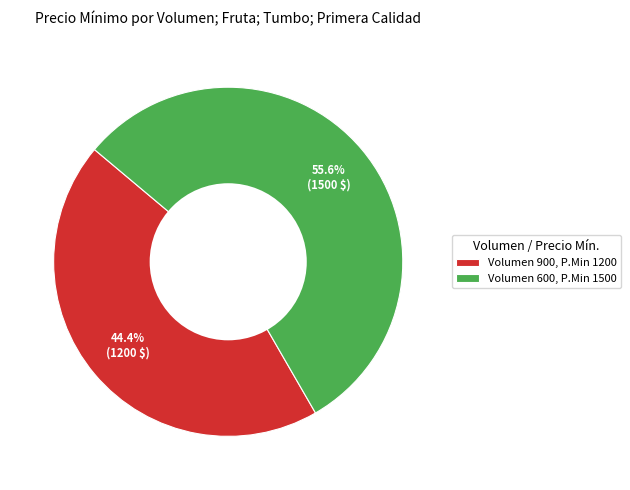

What is the ratio of the value at Volumen 900, P.Min 1200 to the value at Volumen 600, P.Min 1500?

0.8